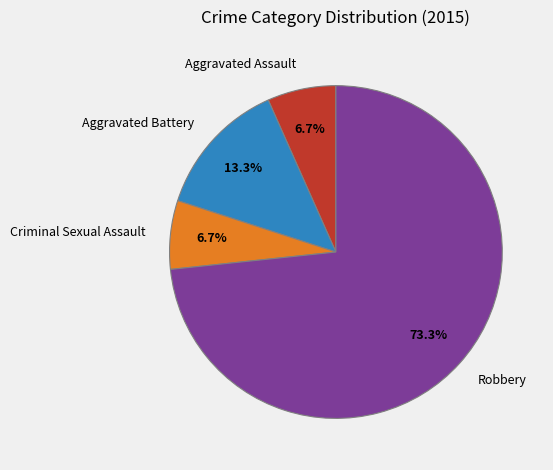

The Robbery slice represents 82% of the pie. True or false?

False